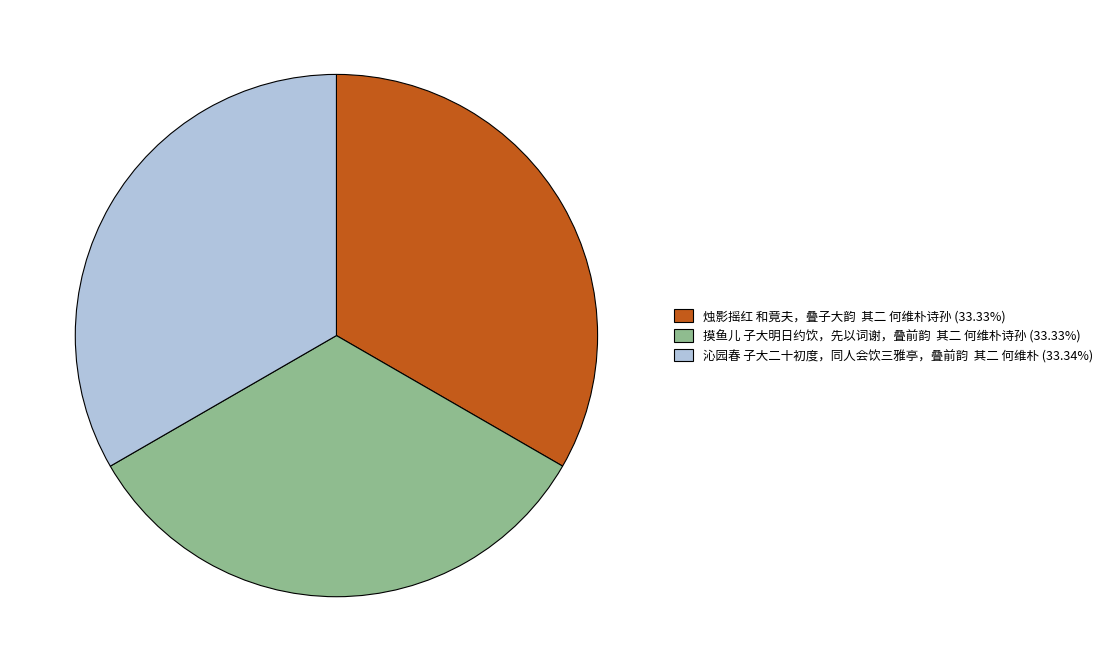

What is the ratio of the value at 沁园春 子大二十初度，同人会饮三雅亭，叠前韵 其二 何维朴 (33.34%) to the value at 摸鱼儿 子大明日约饮，先以词谢，叠前韵 其二 何维朴诗孙 (33.33%)?

1.0